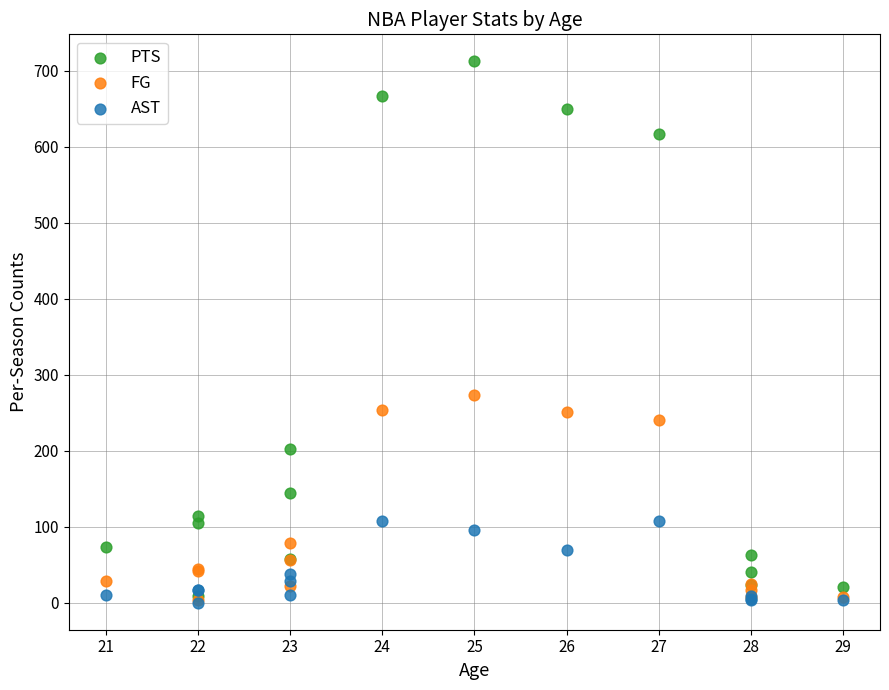

Across all series, what Y value is closest to 356?

273